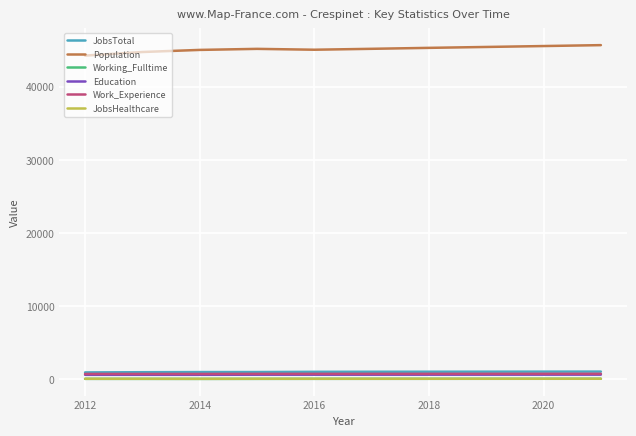

True or false: Working_Fulltime and Education cross at least once.

False